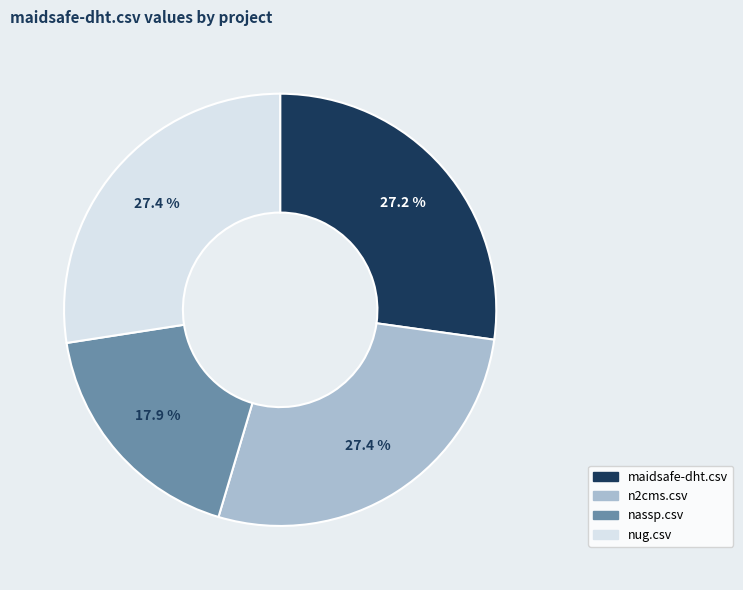

What percentage is the nug.csv slice, to the nearest percent?

27%